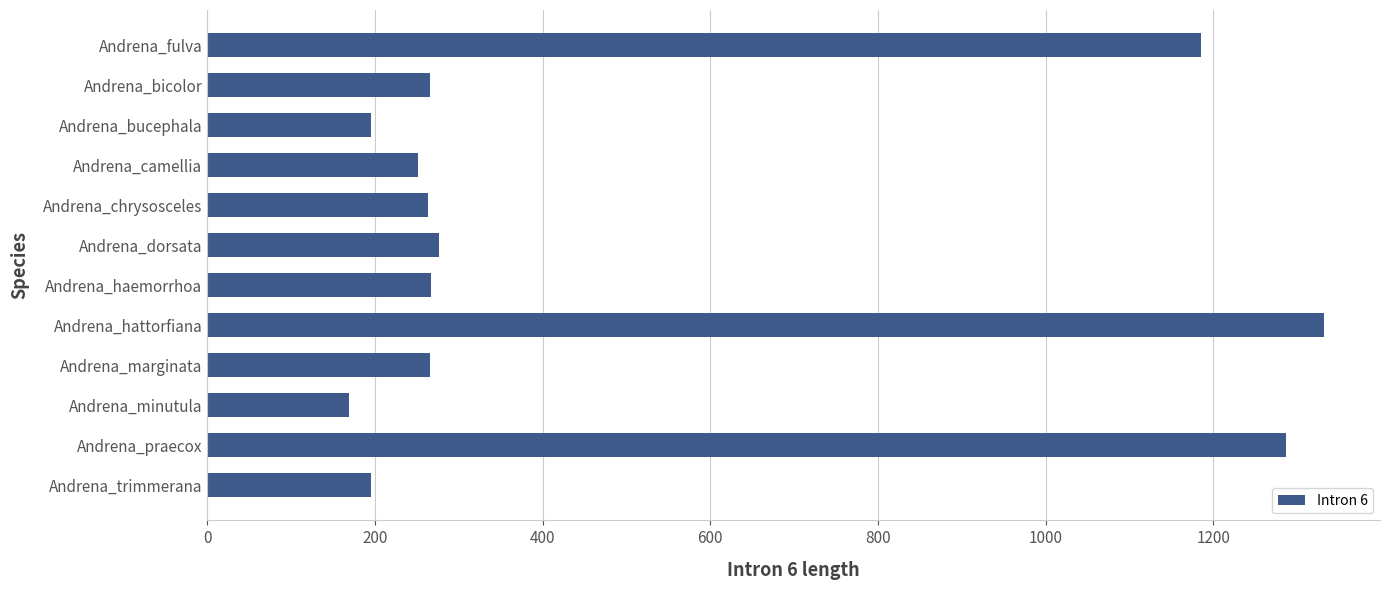

What is the smallest value displayed?

169